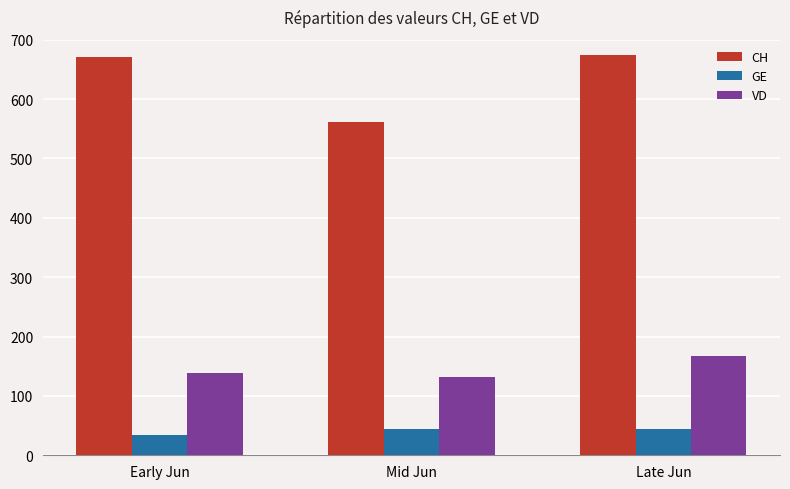

Between Early Jun and Mid Jun, which series saw the biggest shift?

CH